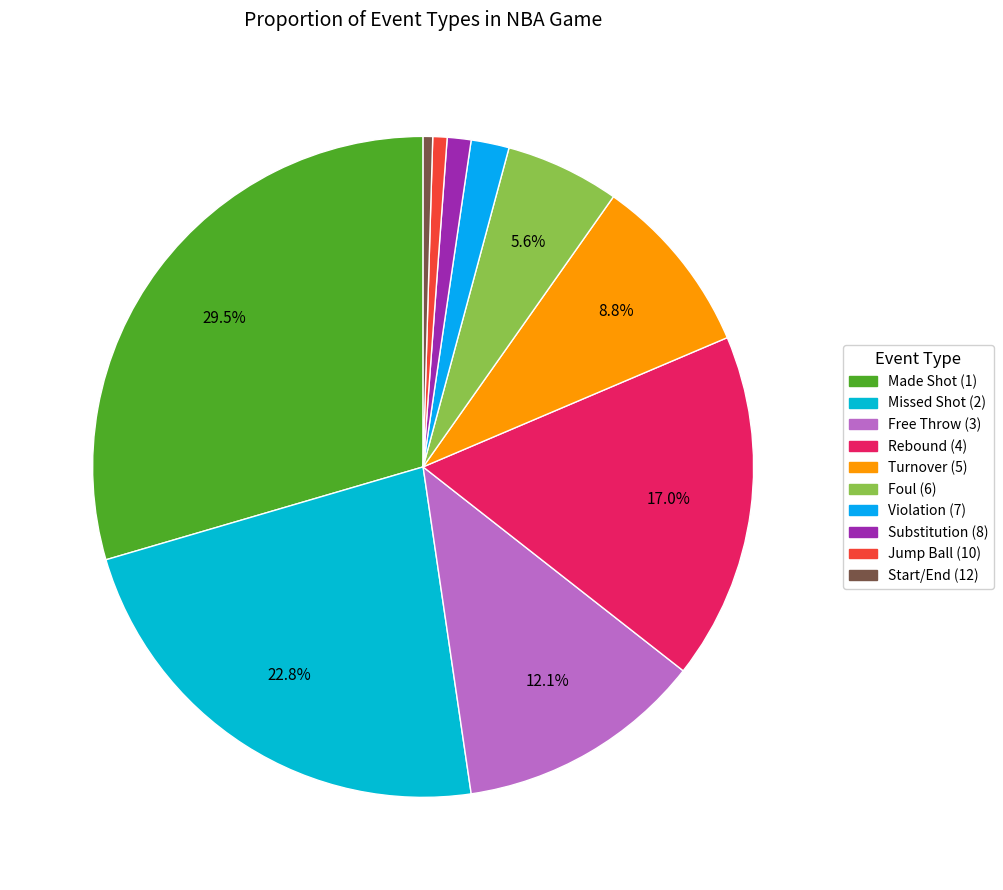

Which slice is the largest?

Made Shot (1)